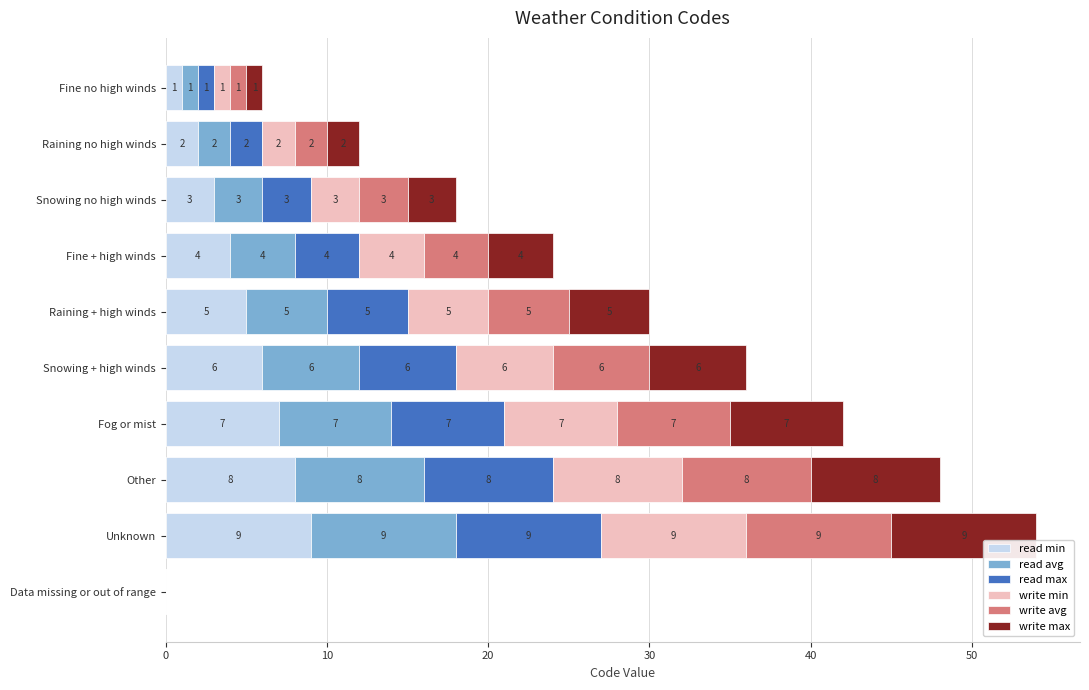

What is the maximum value for read min?

9